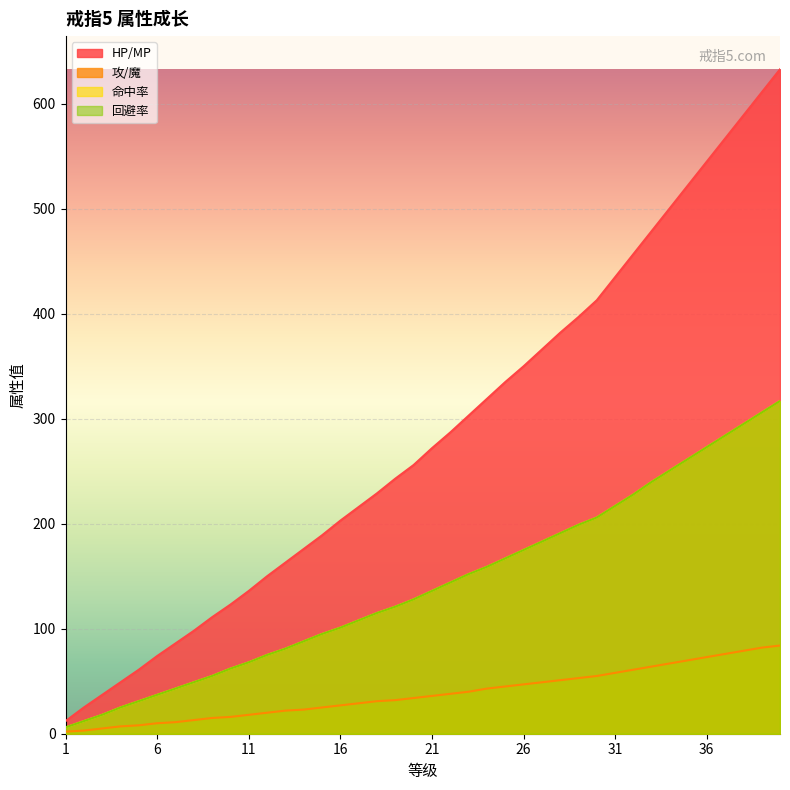

What is the total value across all series at 34?

1070